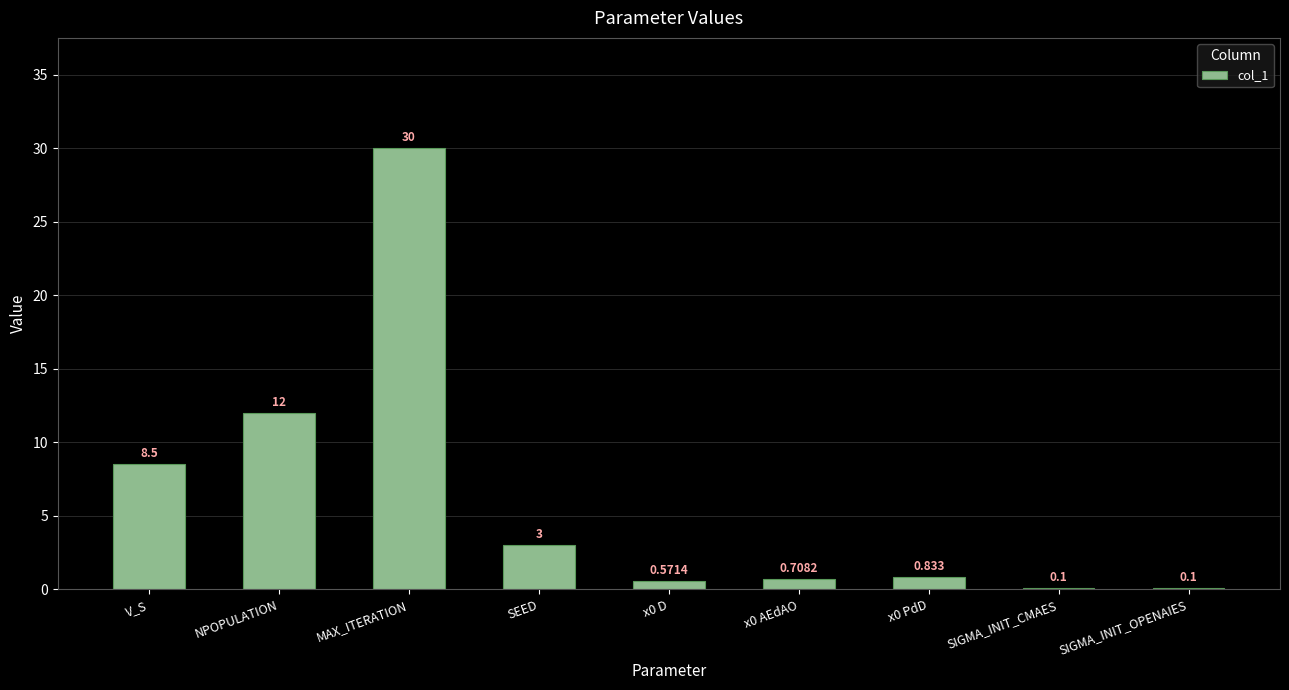

What is the difference between the values at x0 AEdAO and SEED?

2.3